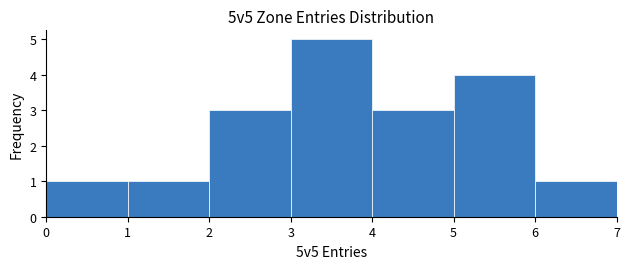

Reading left to right, transcribe this chart: for each bar, give the range it covers on the x-axis and its height. The values are not printed on the chart, so give them approximately, as read against the axis.

0 to 1: 1
1 to 2: 1
2 to 3: 3
3 to 4: 5
4 to 5: 3
5 to 6: 4
6 to 7: 1